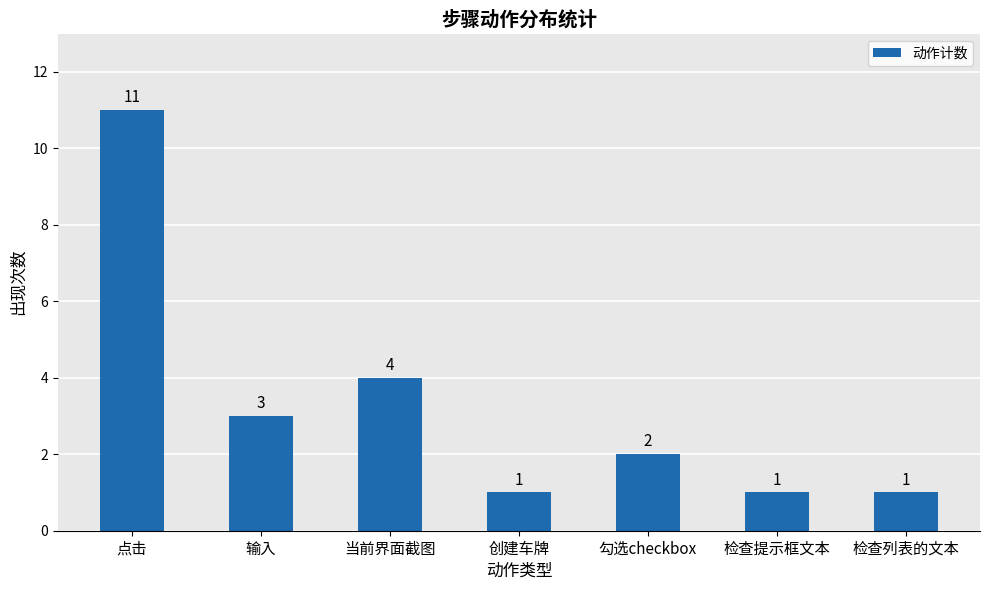

What is the ratio of the value at 检查提示框文本 to the value at 检查列表的文本?

1.0